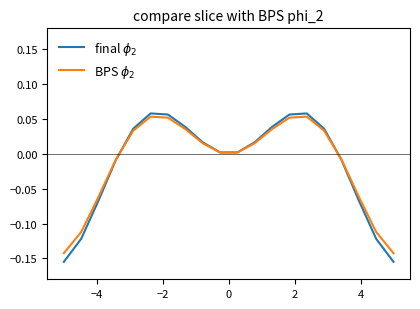

How many negative values does the final $\phi_2$ series have?

8